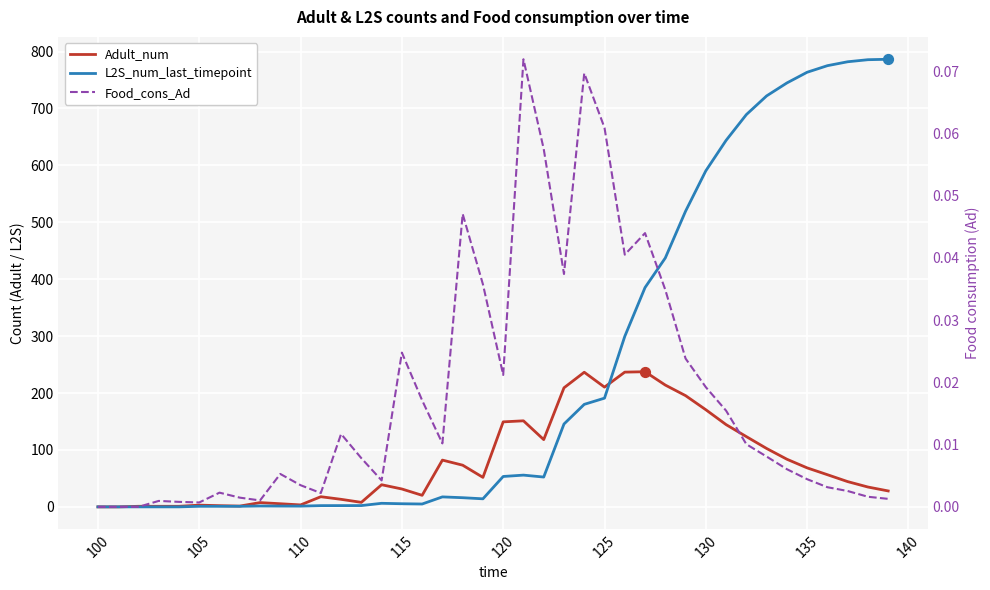

Which series contains the highest Y value?

L2S_num_last_timepoint